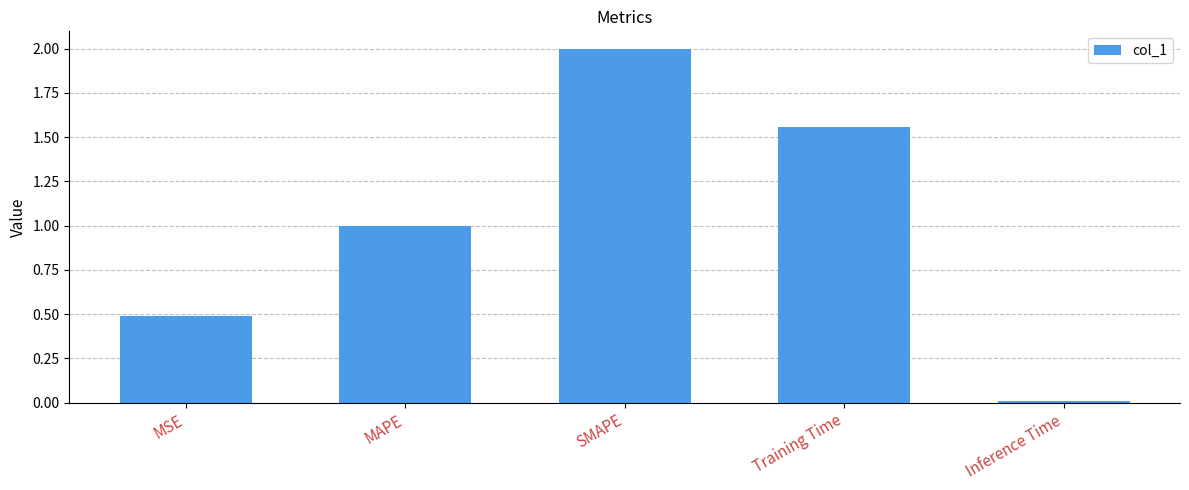

What is the sum of all values?

5.1